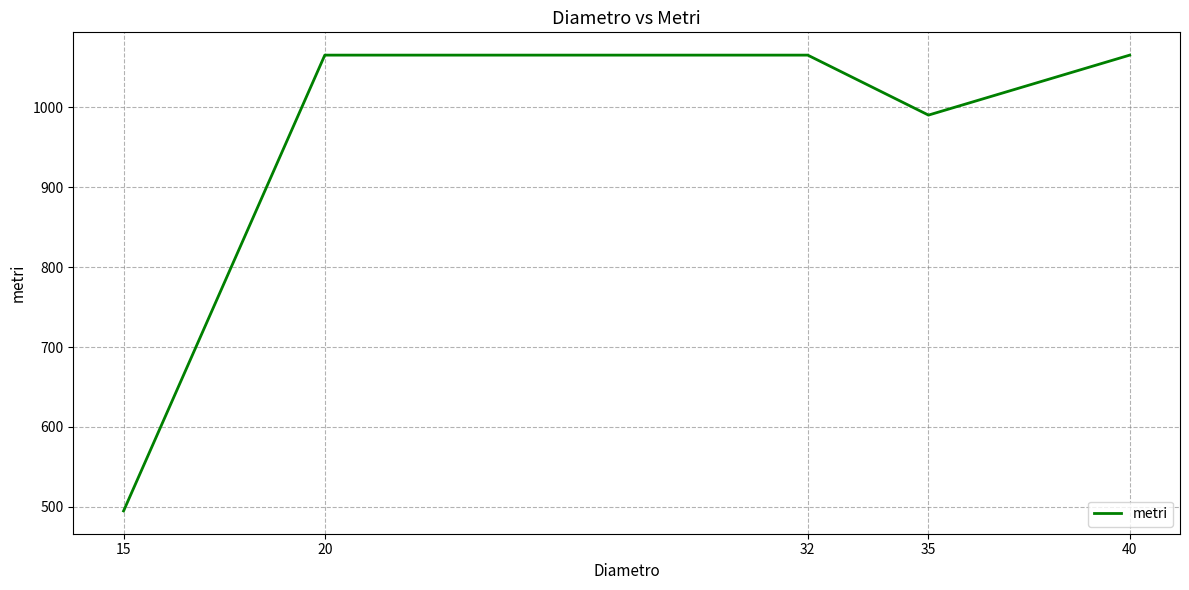

Is this an area chart (filled region under the line)?

No